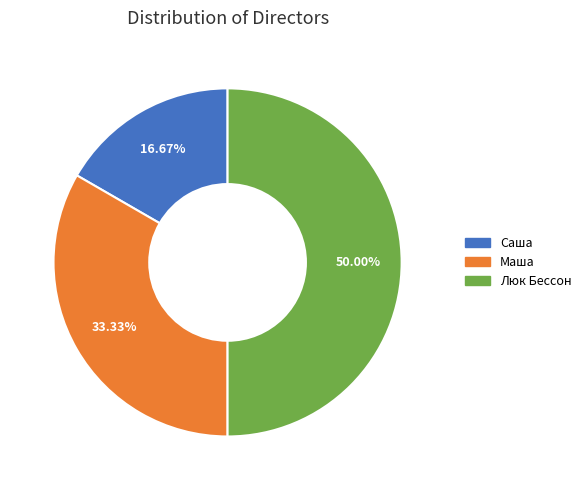

How many segments does this pie chart have?

3